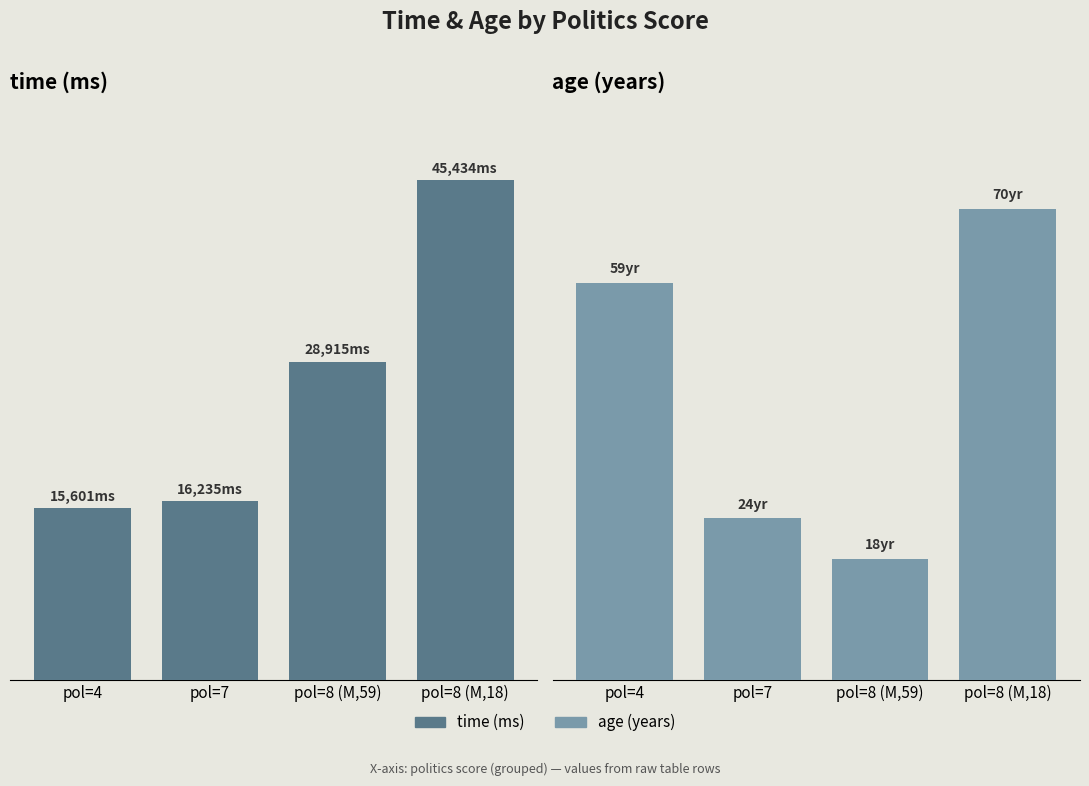

What is the difference between the second highest and second lowest values in the time series?

12680